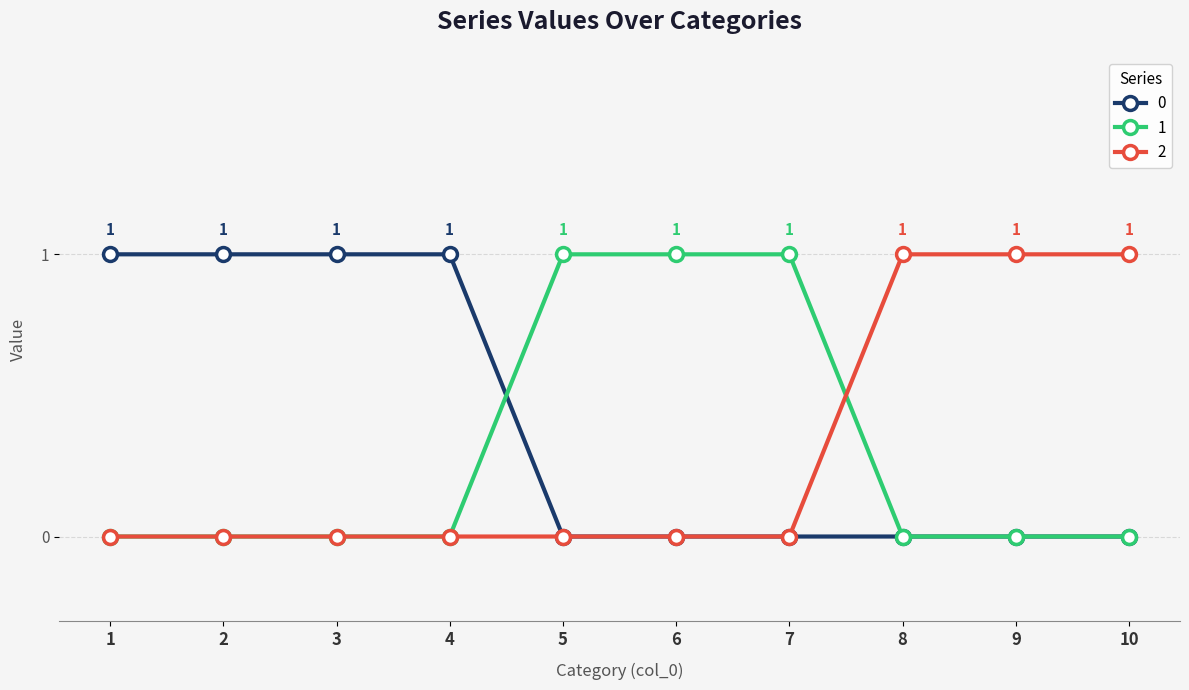

The 2 series shows 0 at 4. True or false?

True